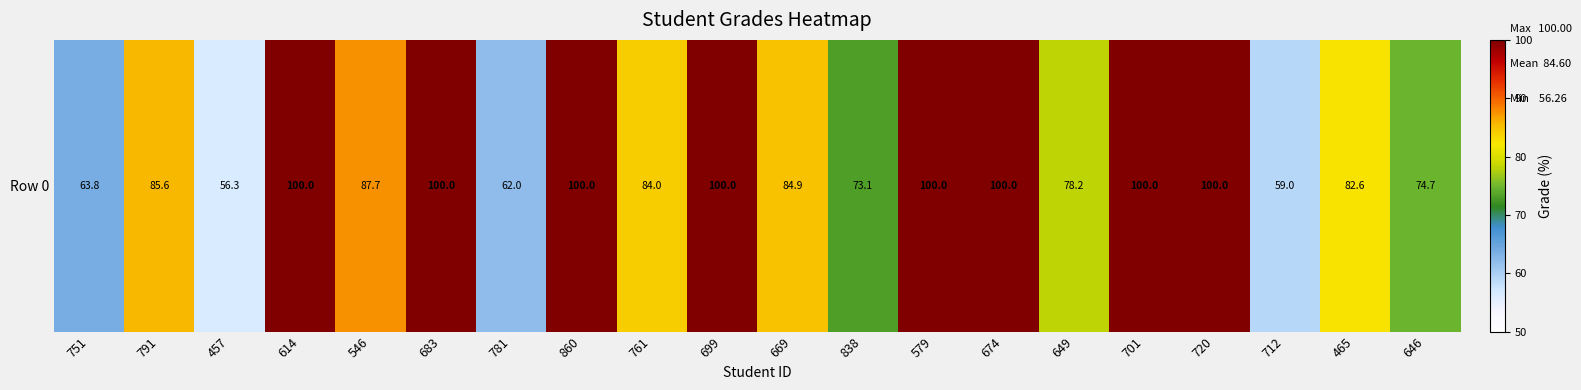

Reading left to right, list all the values displayed in this chart.

63.8	85.6	56.3	100.0	87.7	100.0	62.0	100.0	84.0	100.0	84.9	73.1	100.0	100.0	78.2	100.0	100.0	59.0	82.6	74.7